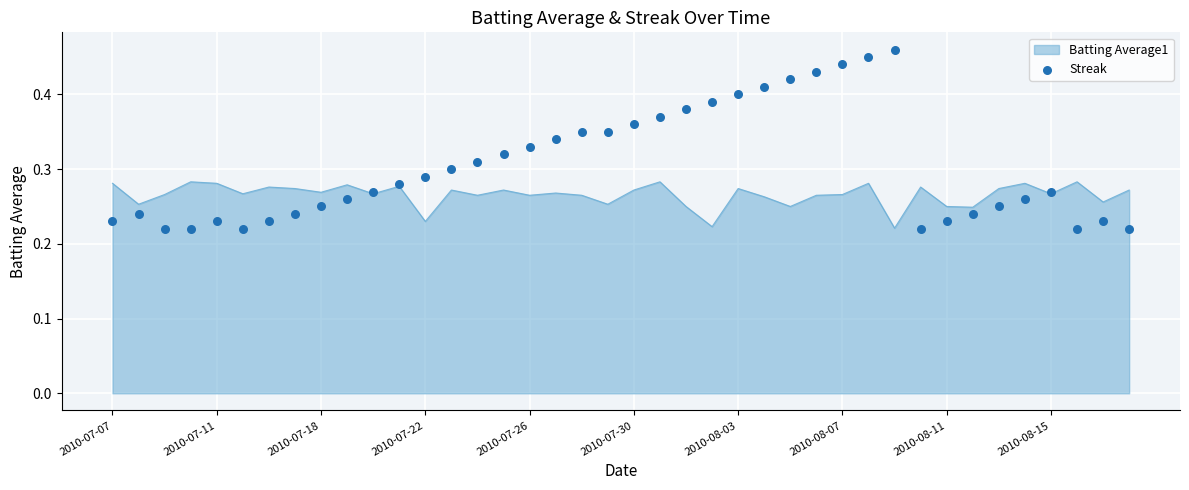

What is the change in value from 21 to 30?

+0.1